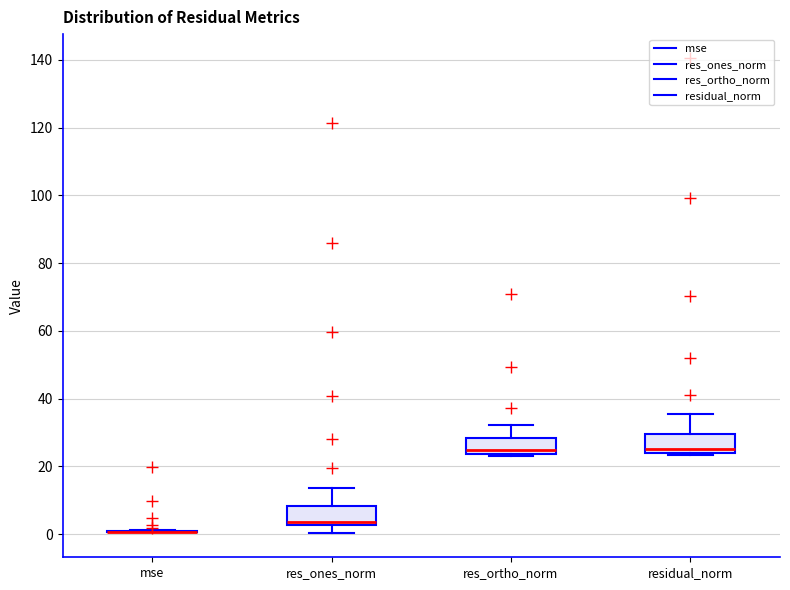

Reading left to right, transcribe this box plot: for each box, give where its median line is, the range the box spans, and where its two whiskers end, as read against the y-axis. The values are not printed on the chart, so give them approximately, as read against the axis.

mse: box collapsed to a line at 0, whiskers 0 to 2
res_ones_norm: median 4, box 2 to 8, whiskers 0 to 14
res_ortho_norm: median 24 (just above the box's lower edge), box 24 to 28, whiskers 22 to 32
residual_norm: median 26, box 24 to 30, whiskers 24 (just below the box's lower edge) to 36